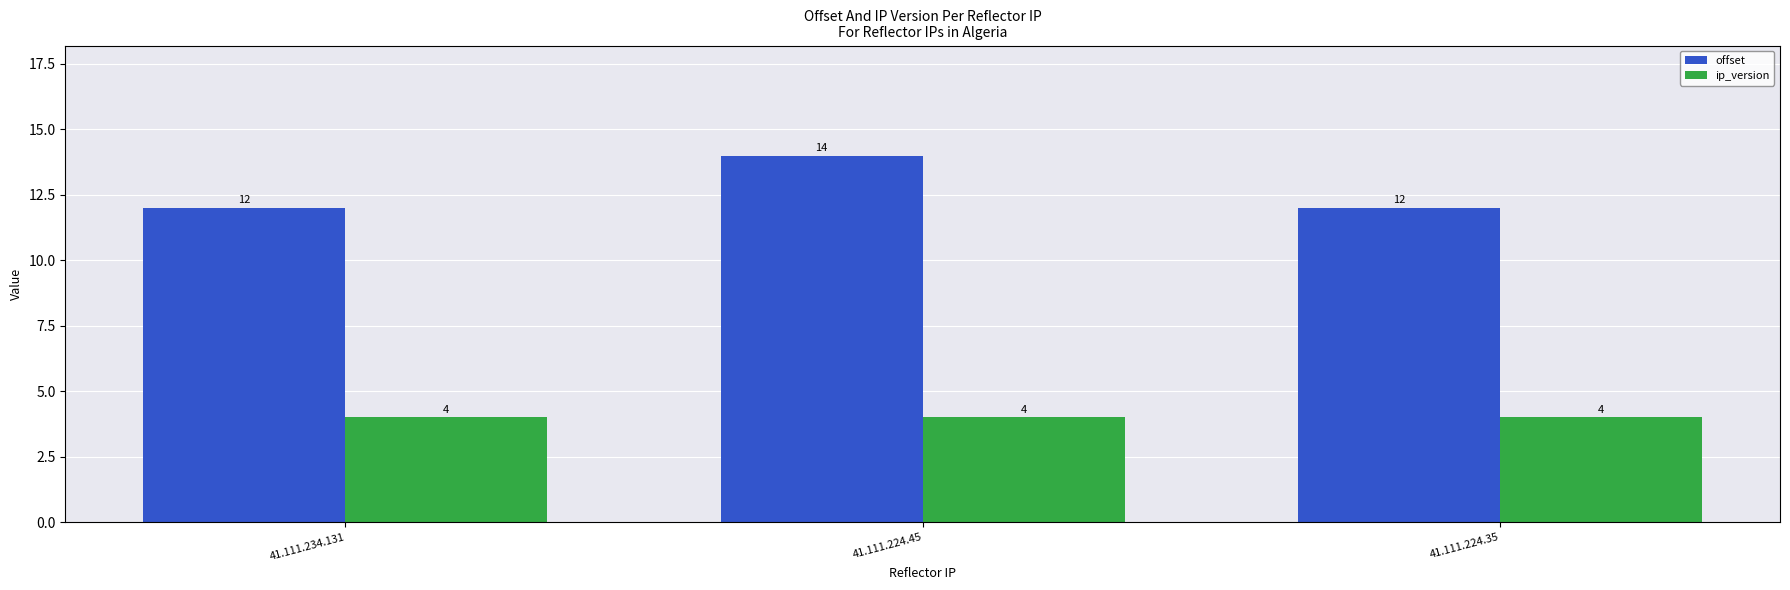

The value of offset at 41.111.234.131 is 12. True or false?

True